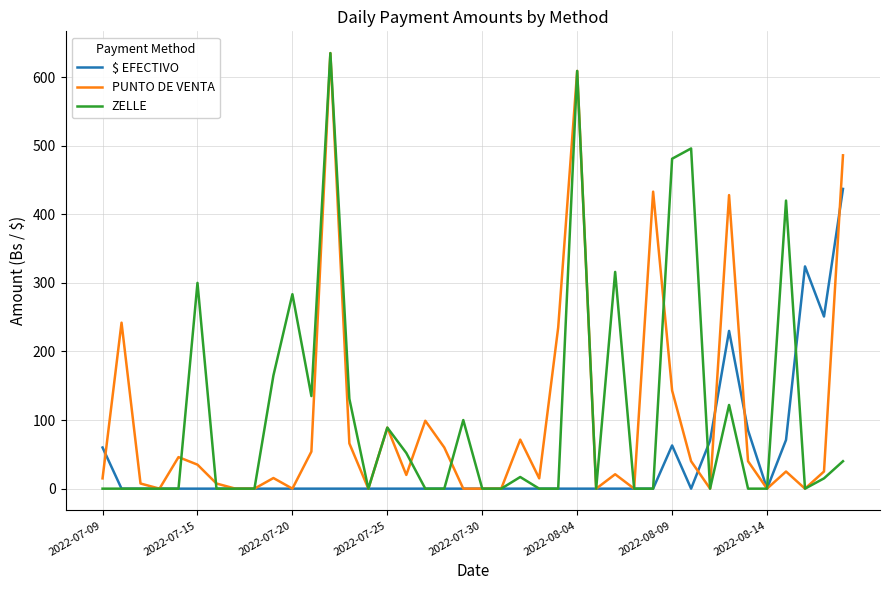

What is the maximum value shown in the chart?

635.0